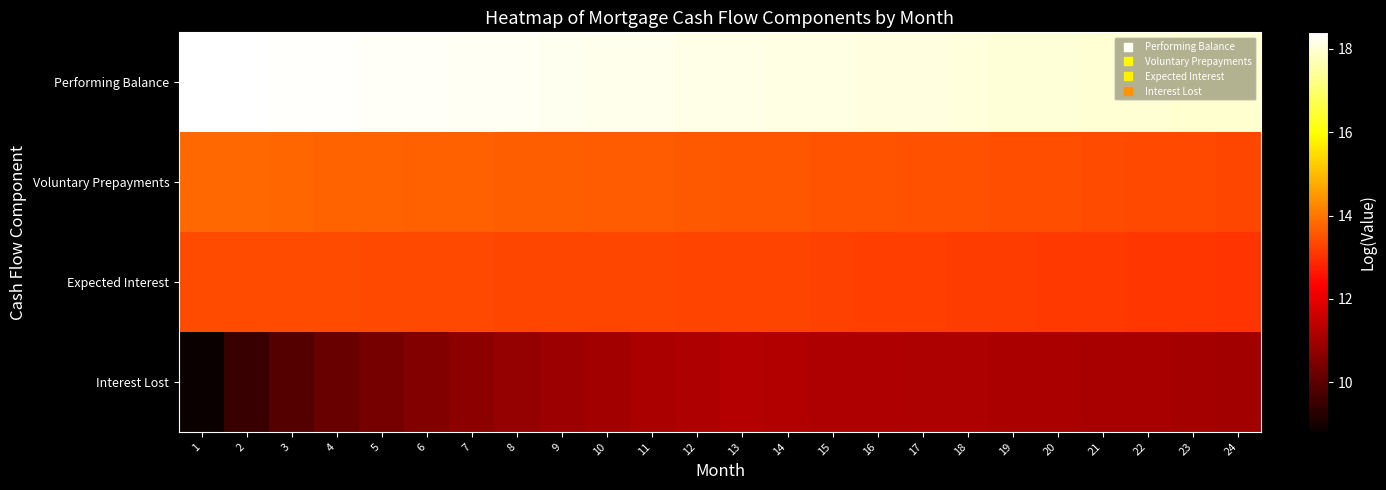

Which series has the widest spread of values?

Interest Lost